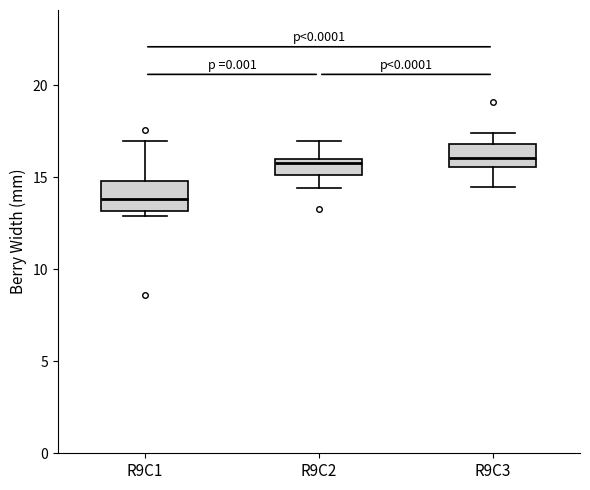

Where is the lower edge of the box for R9C1 on the y-axis? The values are not printed on the chart, so give them approximately, as read against the axis.

13.0